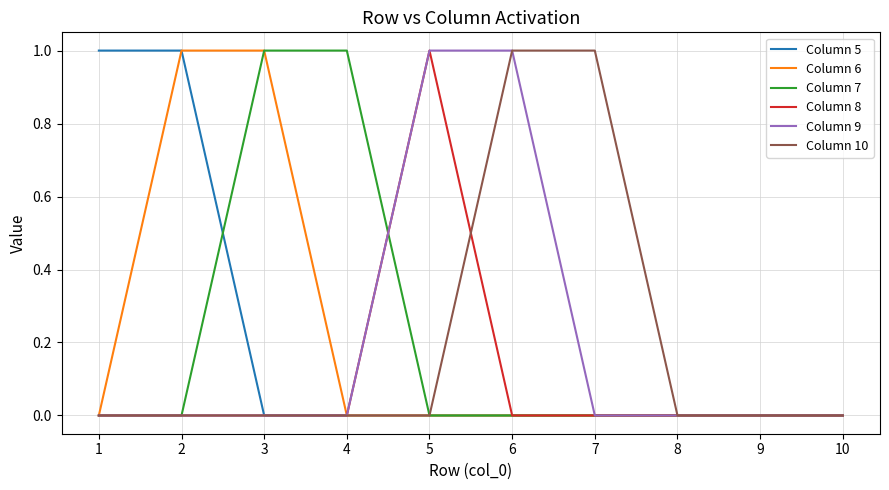

True or false: Column 8 has a value of 0 at 8.

True